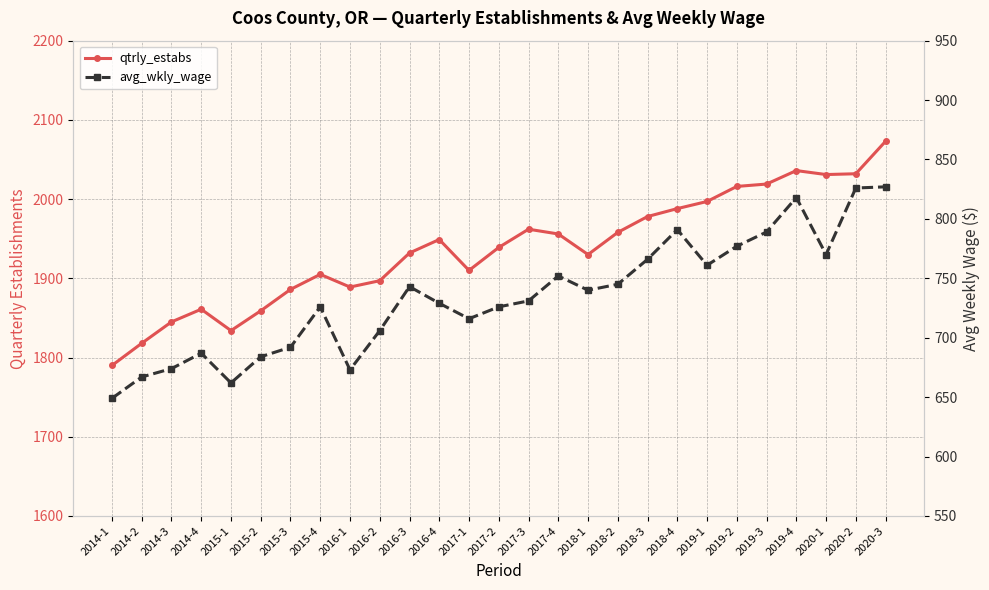

Where is avg_wkly_wage nearest to the value 738?

2018-1